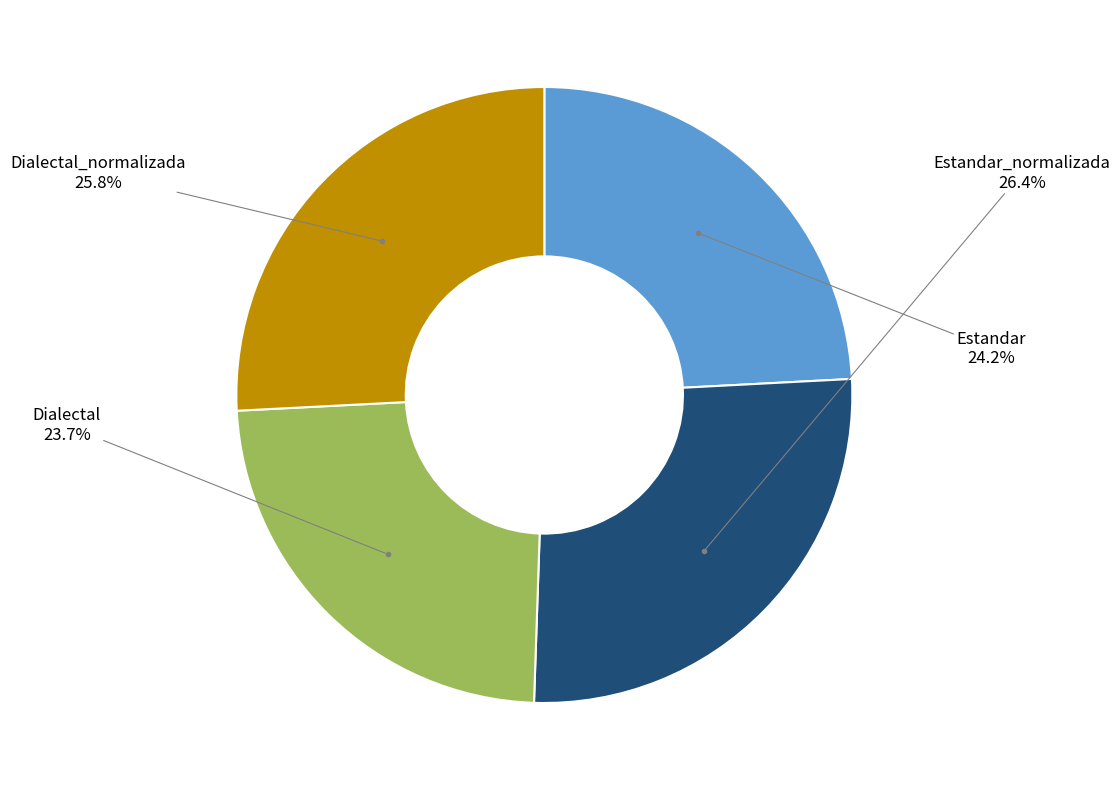

To the nearest percent, what is the difference between the largest and smallest slice percentages?

3%